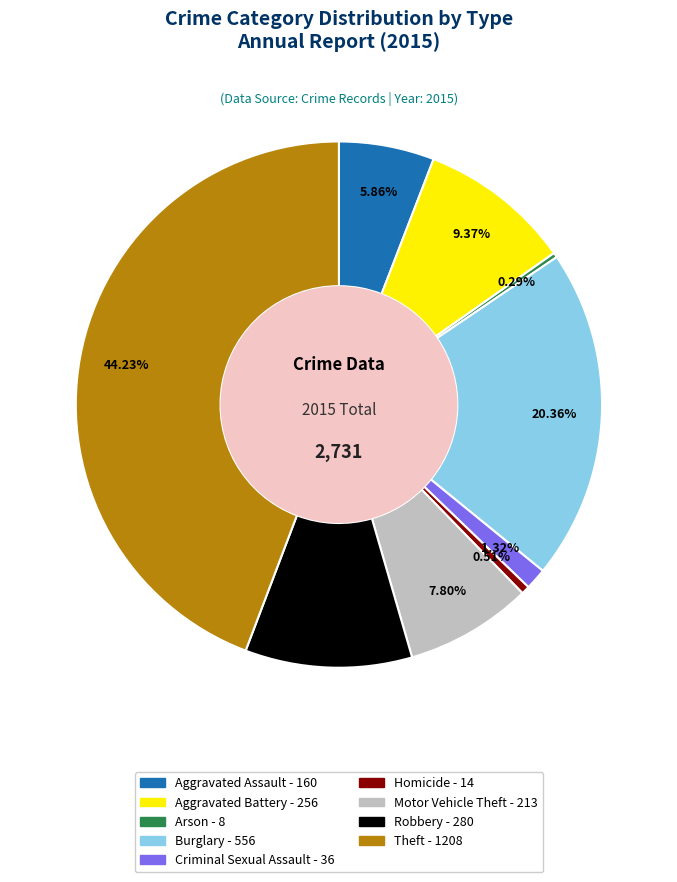

To the nearest percent, what is the difference between the Criminal Sexual Assault and Arson slice percentages?

1%